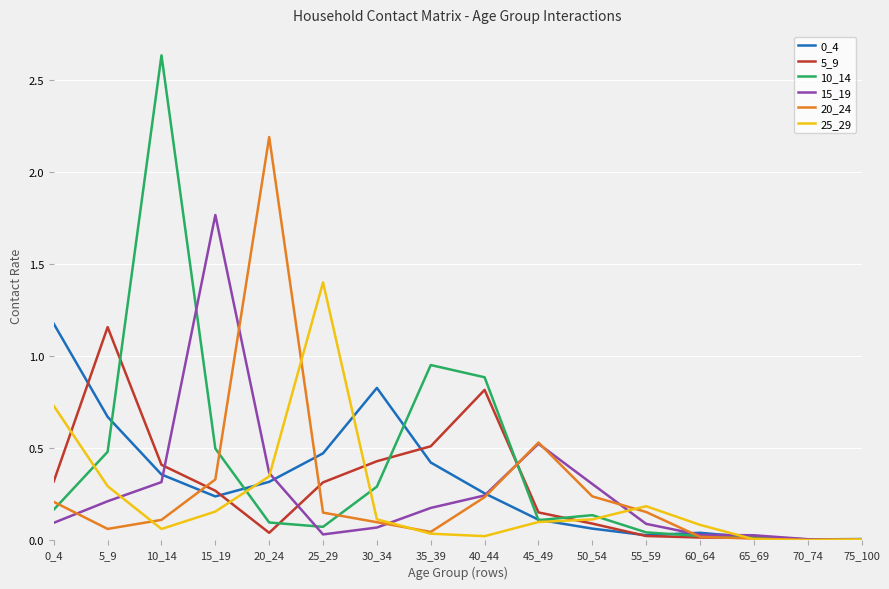

The value of 20_24 at 20_24 is 3.5. True or false?

False